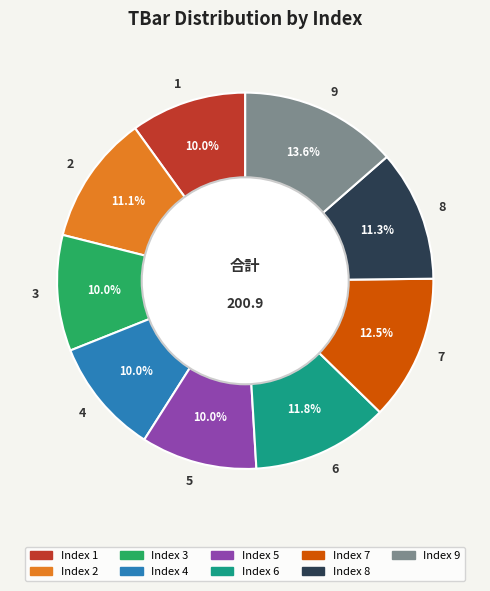

Which category has the biggest portion of the pie?

9